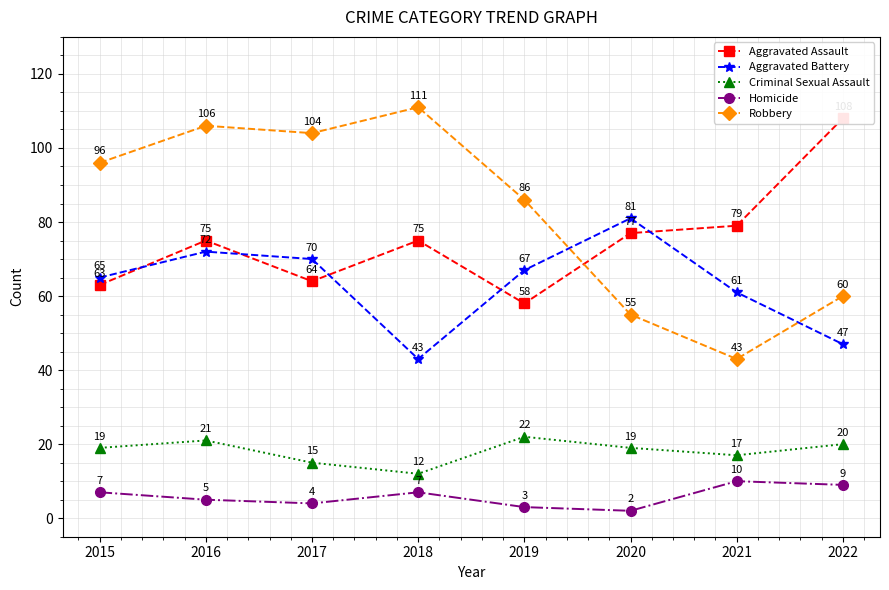

Rank the series by their maximum value, from highest to lowest.

Robbery, Aggravated Assault, Aggravated Battery, Criminal Sexual Assault, Homicide